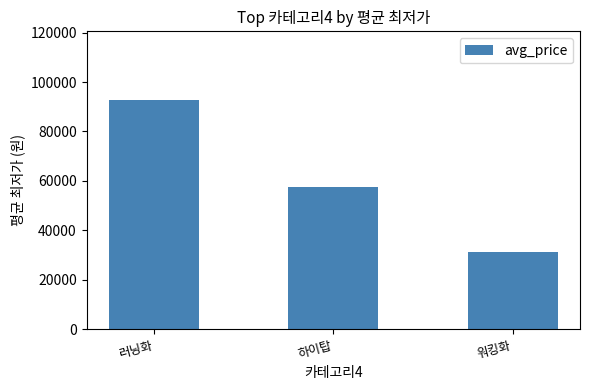

What position from the left is 워킹화?

3